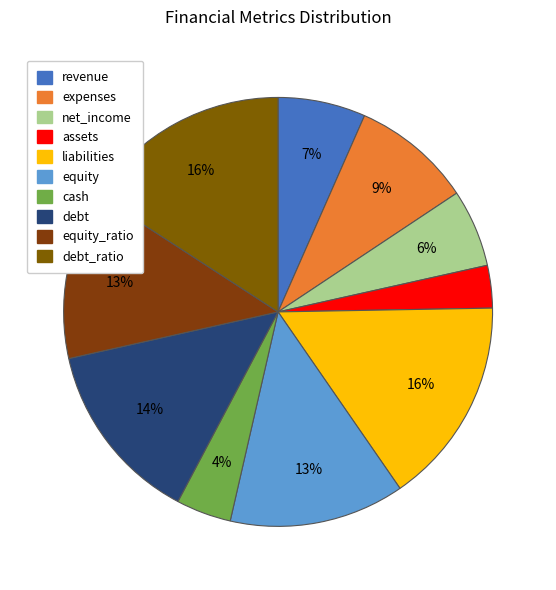

Is there a majority slice in this chart?

No